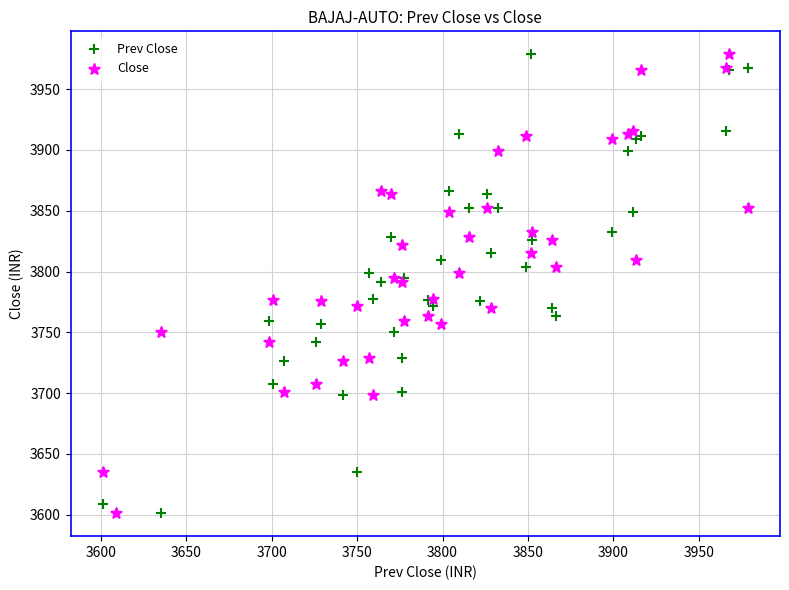

What are all the series names shown in the legend?

Prev Close, Close